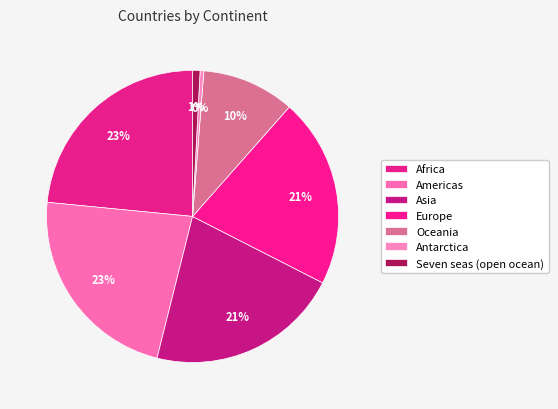

Which category has the smallest portion of the pie?

Antarctica